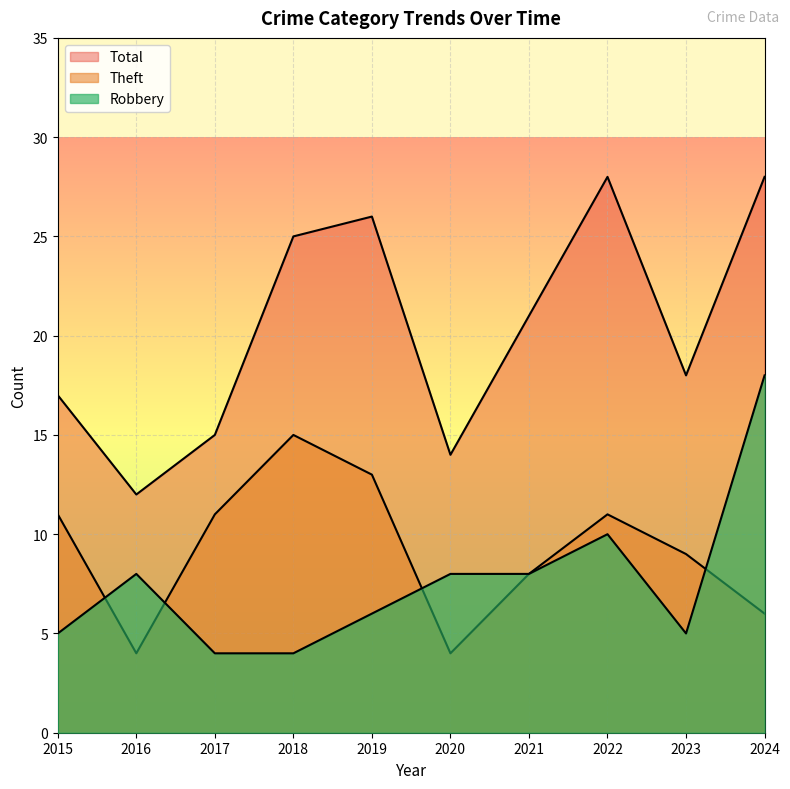

What is the value of the Robbery point at the 6th from the left?

8